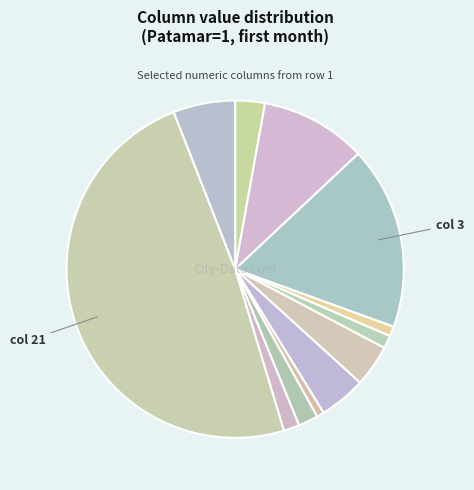

Which category has the biggest portion of the pie?

21